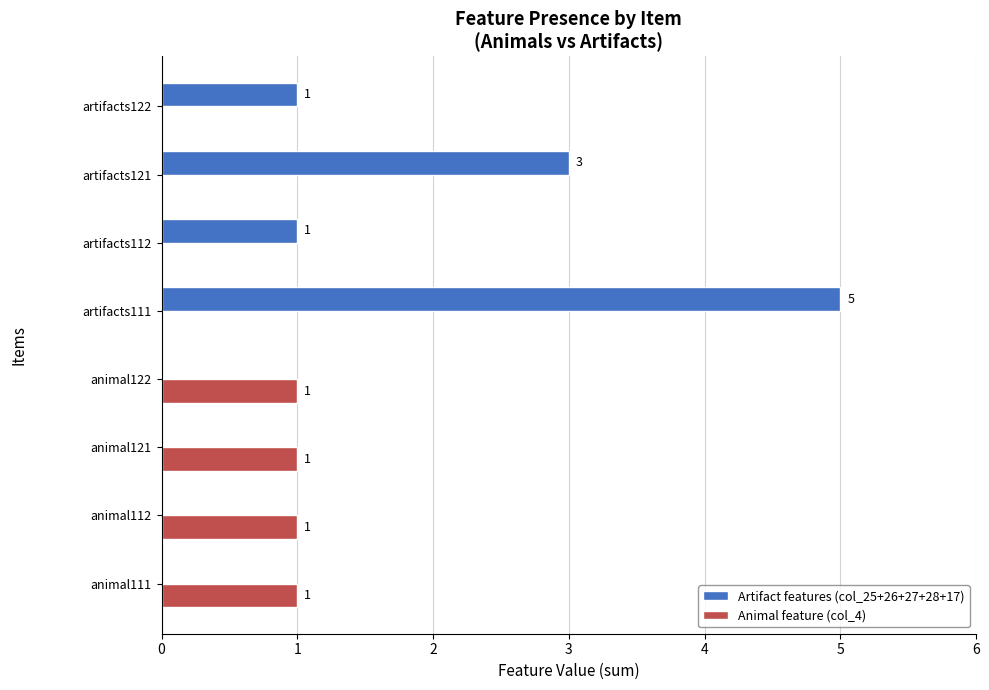

What is the greatest value displayed?

5